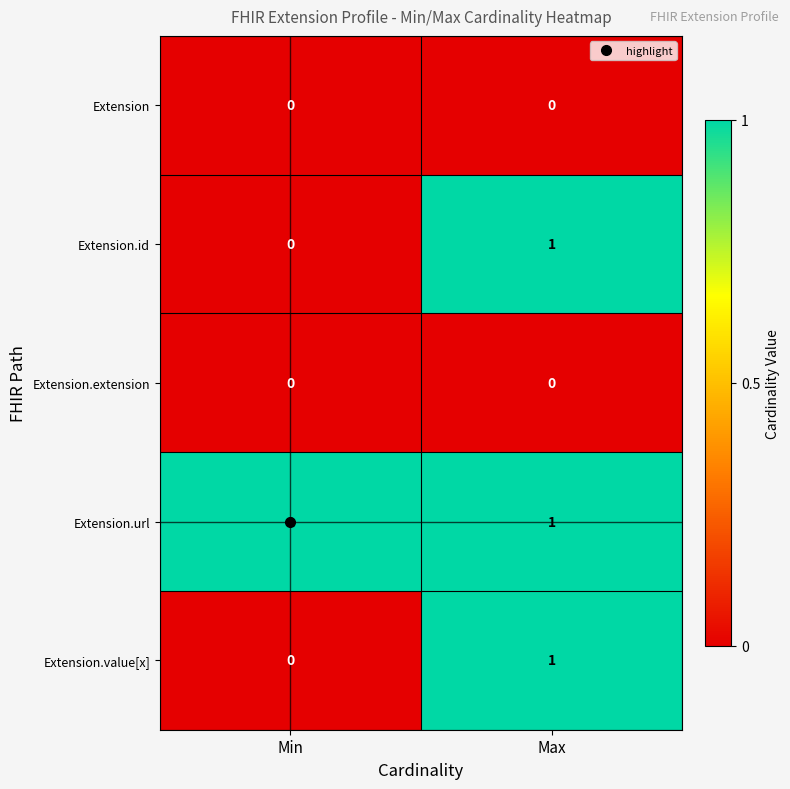

How many distinct data groups are displayed?

5